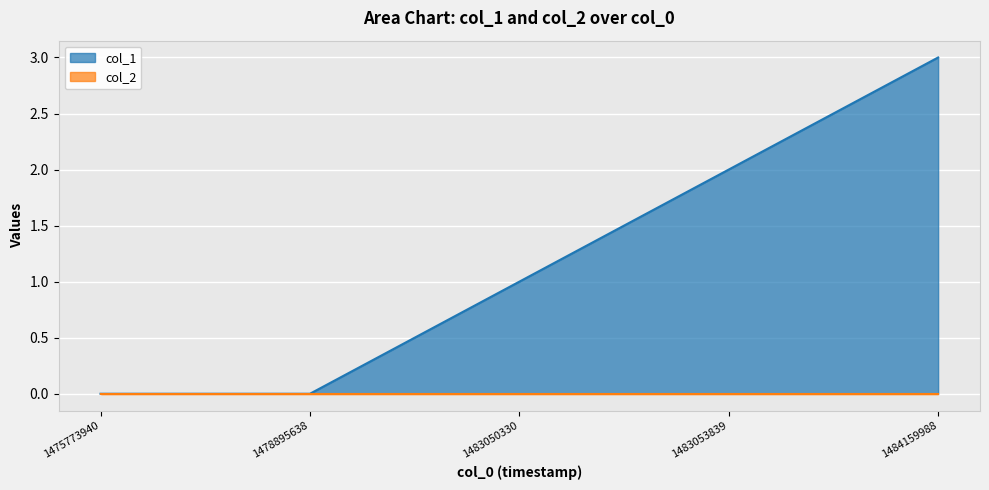

The chart shows a value of 1 at 1483053839. True or false?

False